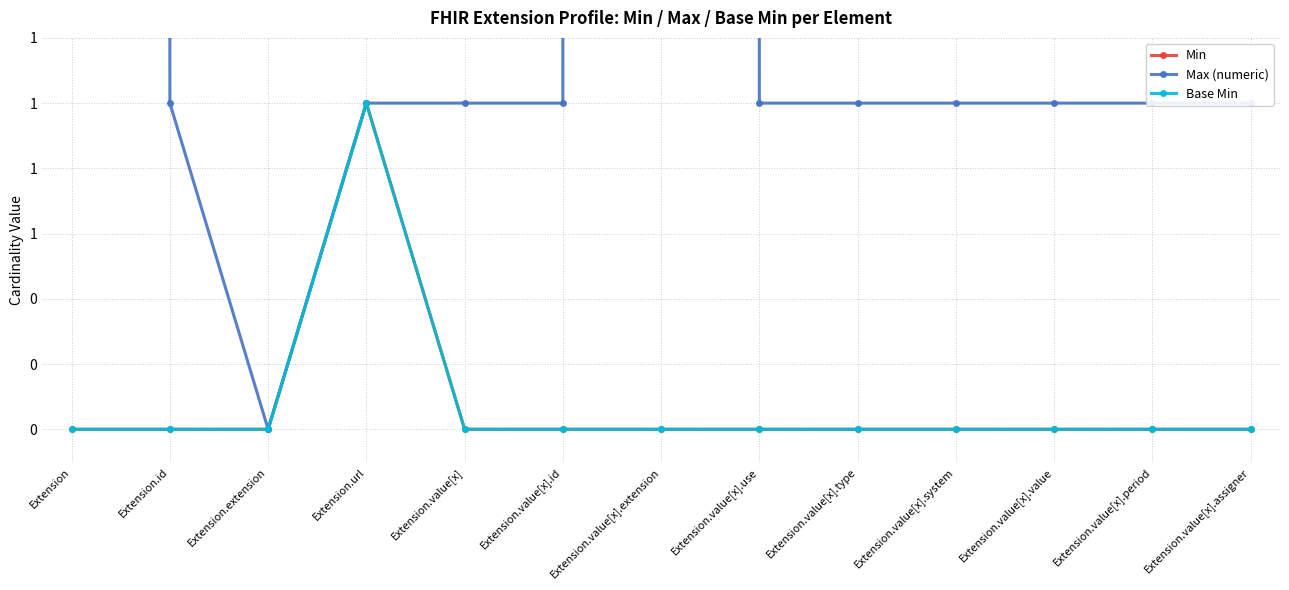

Count the Base Min values in the range 0 to 1.

13